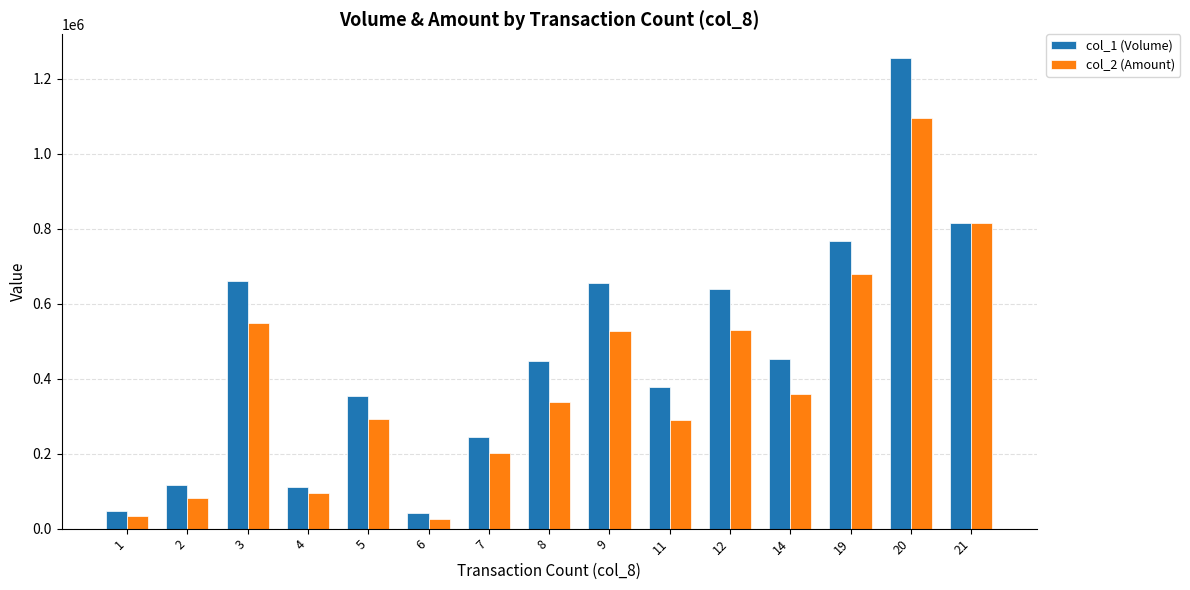

At which category is the sum across all series the highest?

20